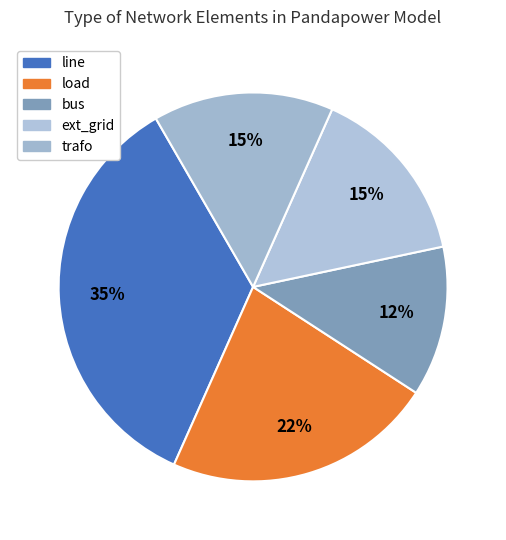

How many segments does this pie chart have?

5